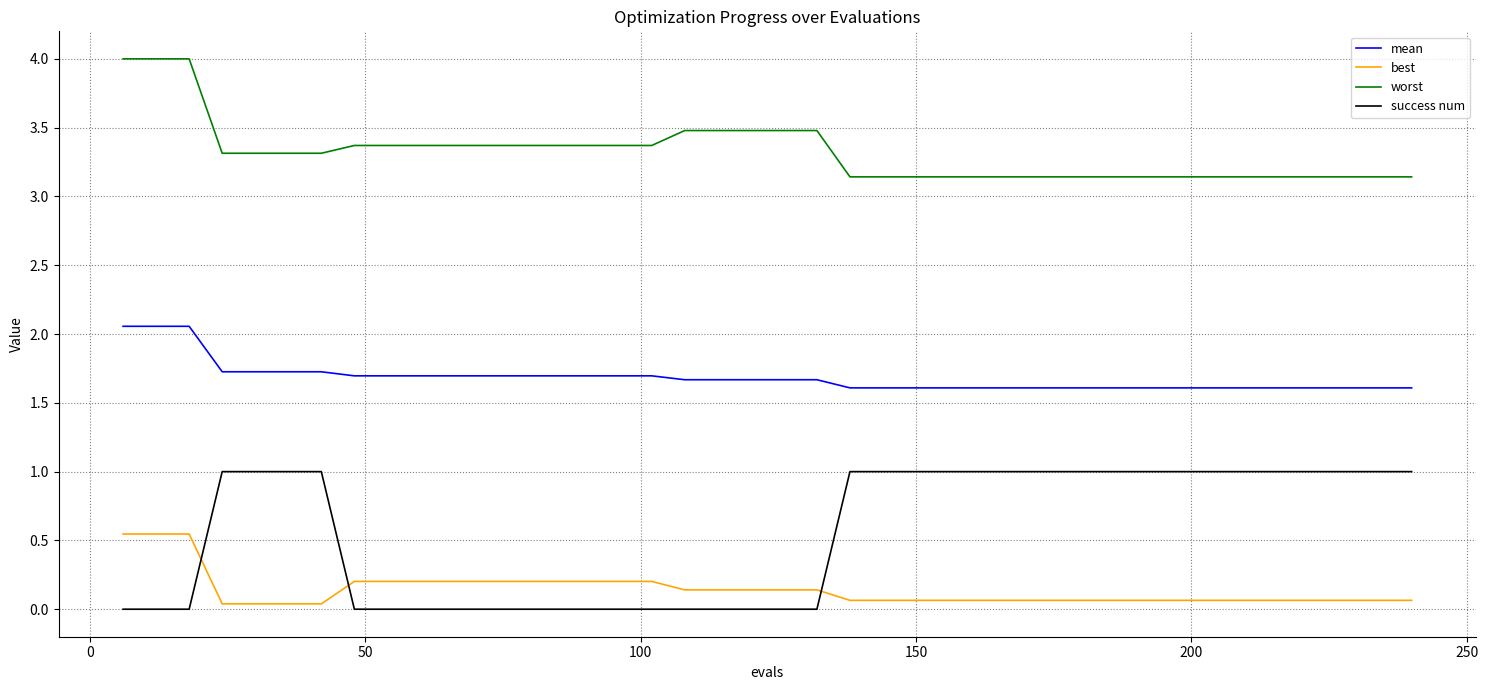

What is the difference between the maximum and minimum values in the worst series?

0.9